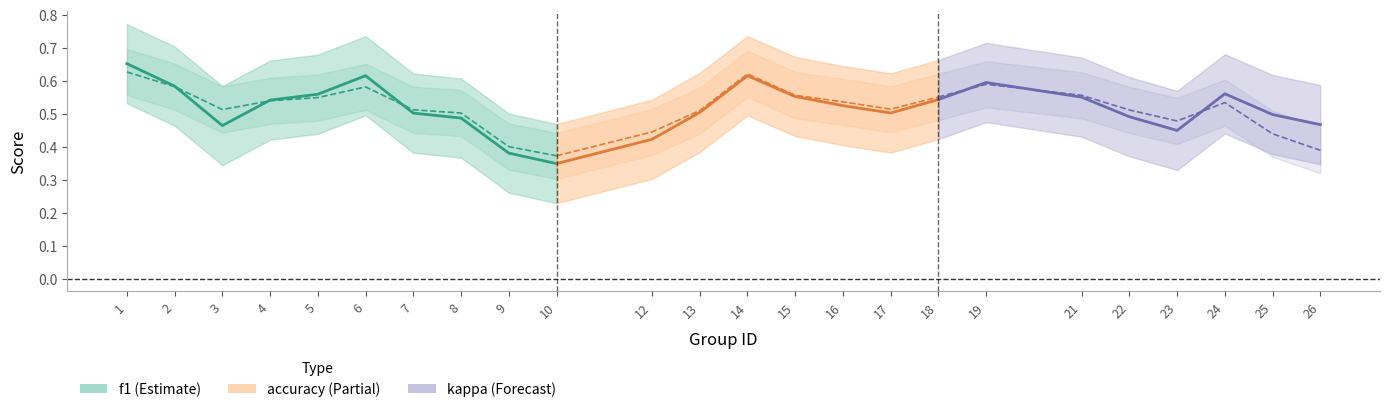

Is the value of kappa at 13 greater than the value of accuracy at 10?

Yes